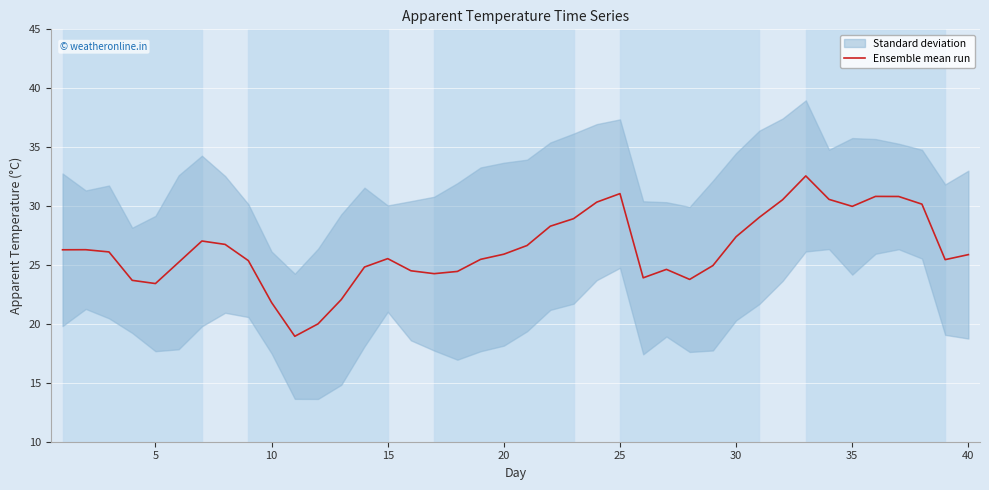

True or false: Ensemble mean run has a value of 30.0 at 35.

True